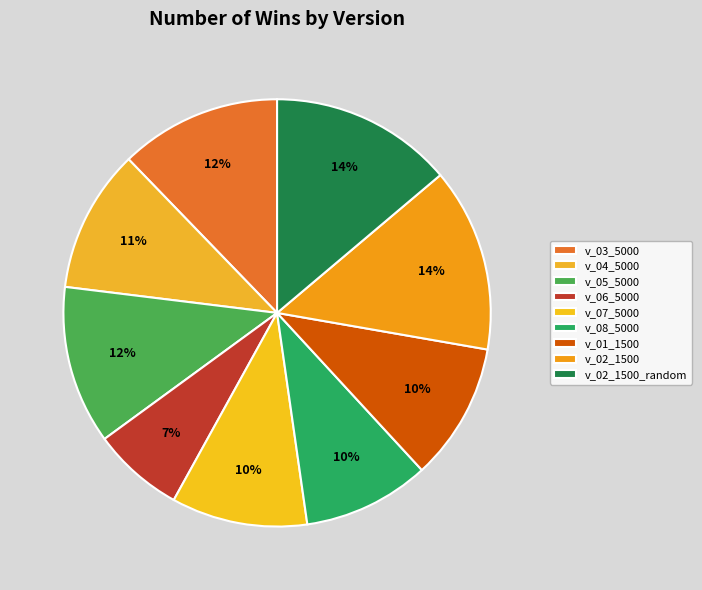

Does v_06_5000 account for over 50% of the chart?

No